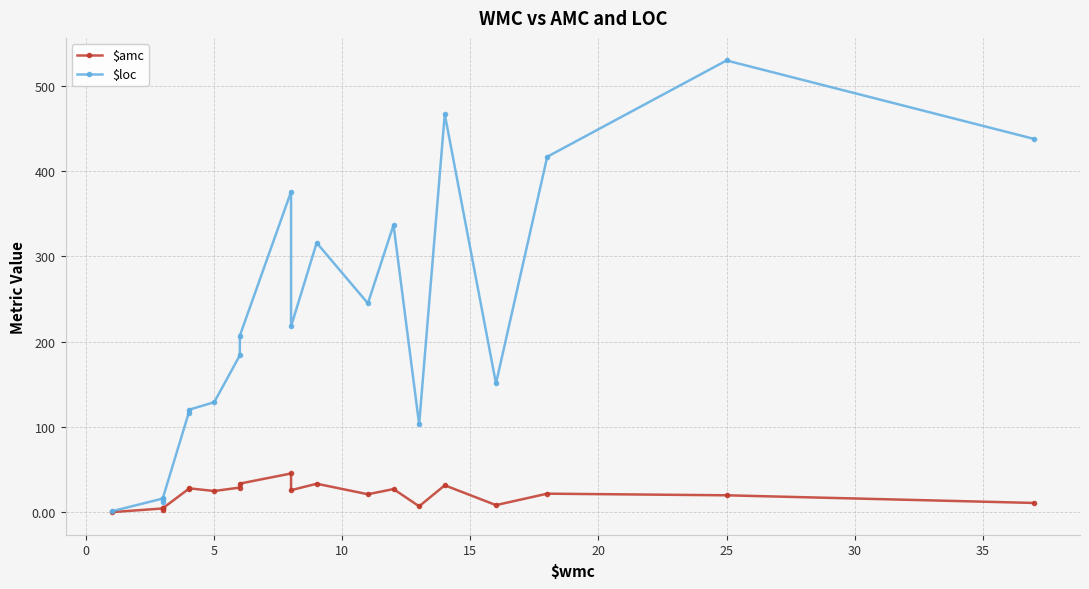

Count the number of categories in the chart.

20